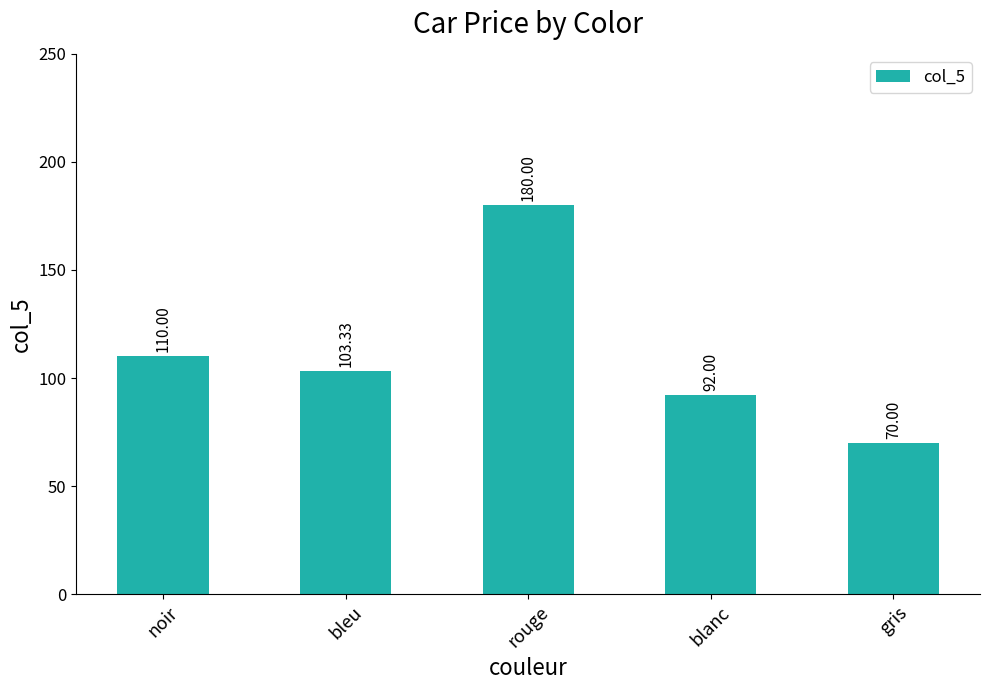

At which label is the value closest to 125?

noir